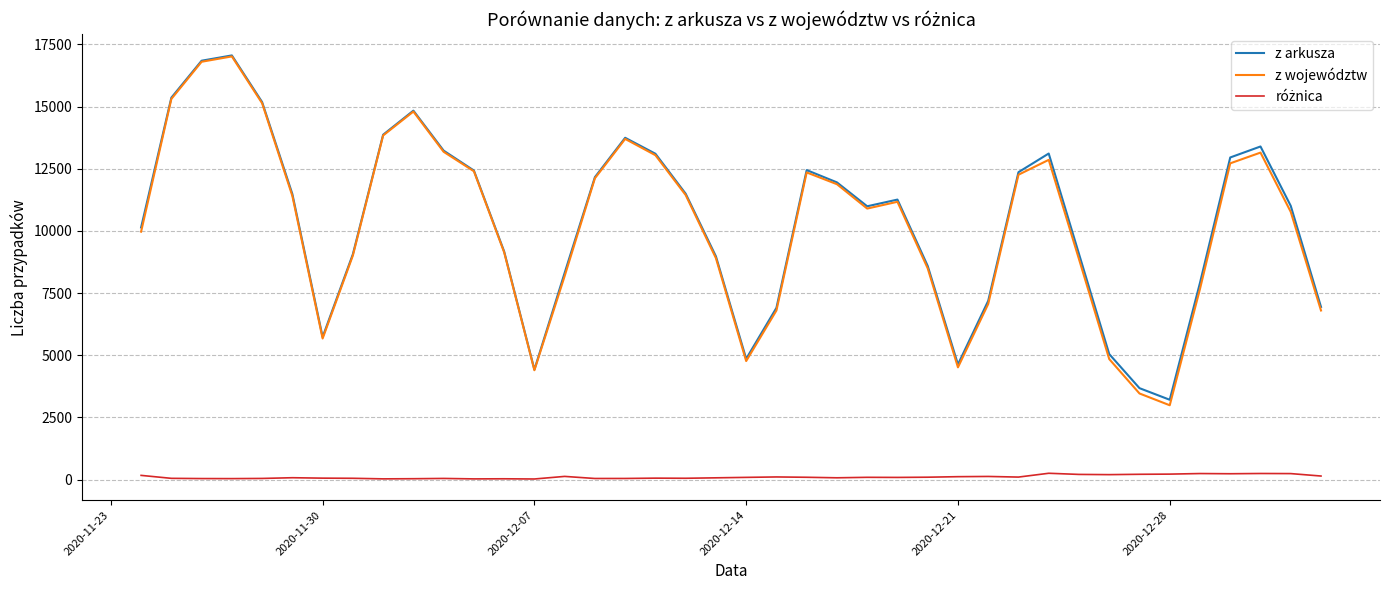

Which series has the largest range (max minus min)?

z województw